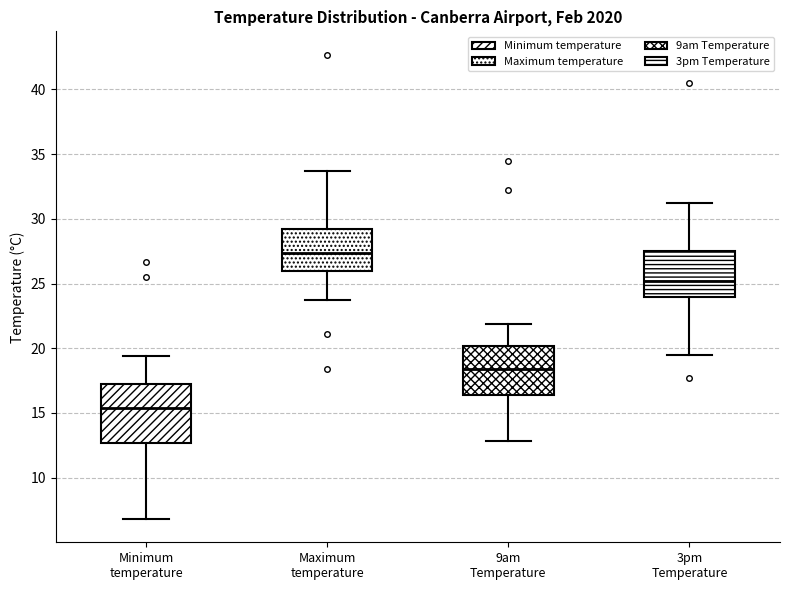

Where does the upper whisker of the box for 3pm Temperature end on the y-axis? The values are not printed on the chart, so give them approximately, as read against the axis.

31.0